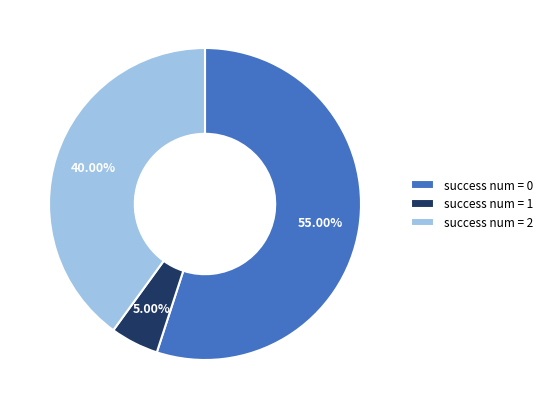

Which category accounts for the majority?

success num = 0